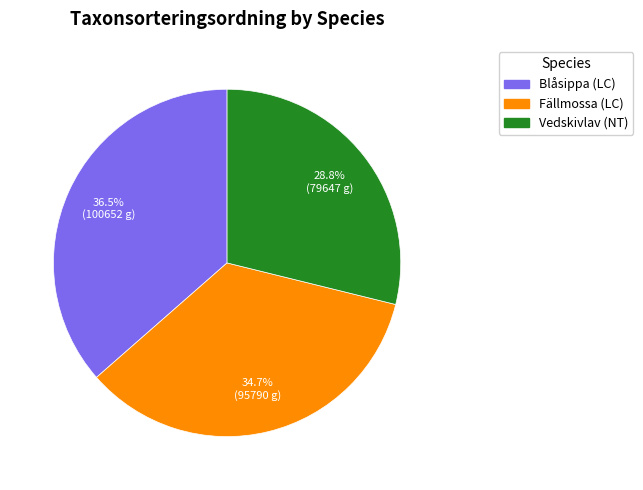

To the nearest percent, what portion does Vedskivlav (NT) represent?

29%